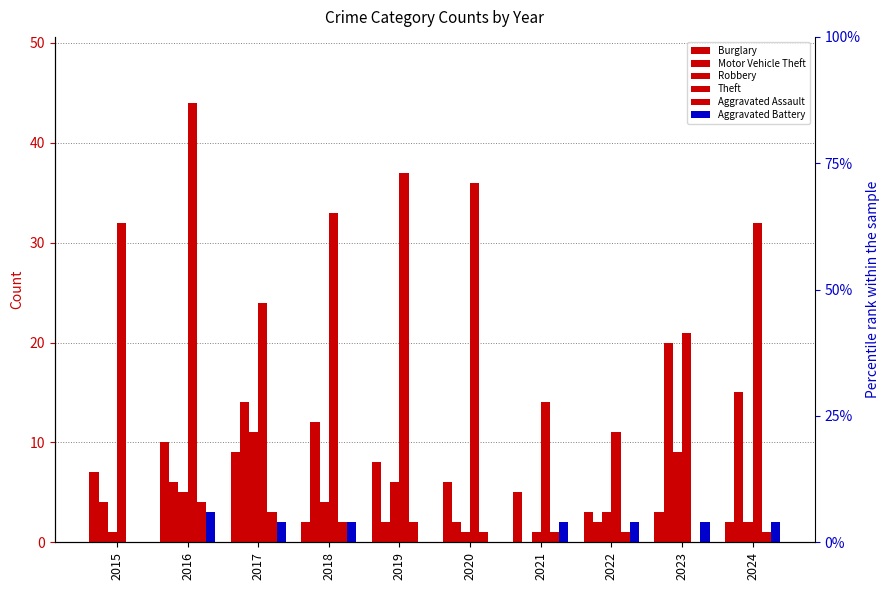

Rank the categories by Motor Vehicle Theft value from highest to lowest.

2023, 2024, 2017, 2018, 2016, 2015, 2019, 2020, 2022, 2021